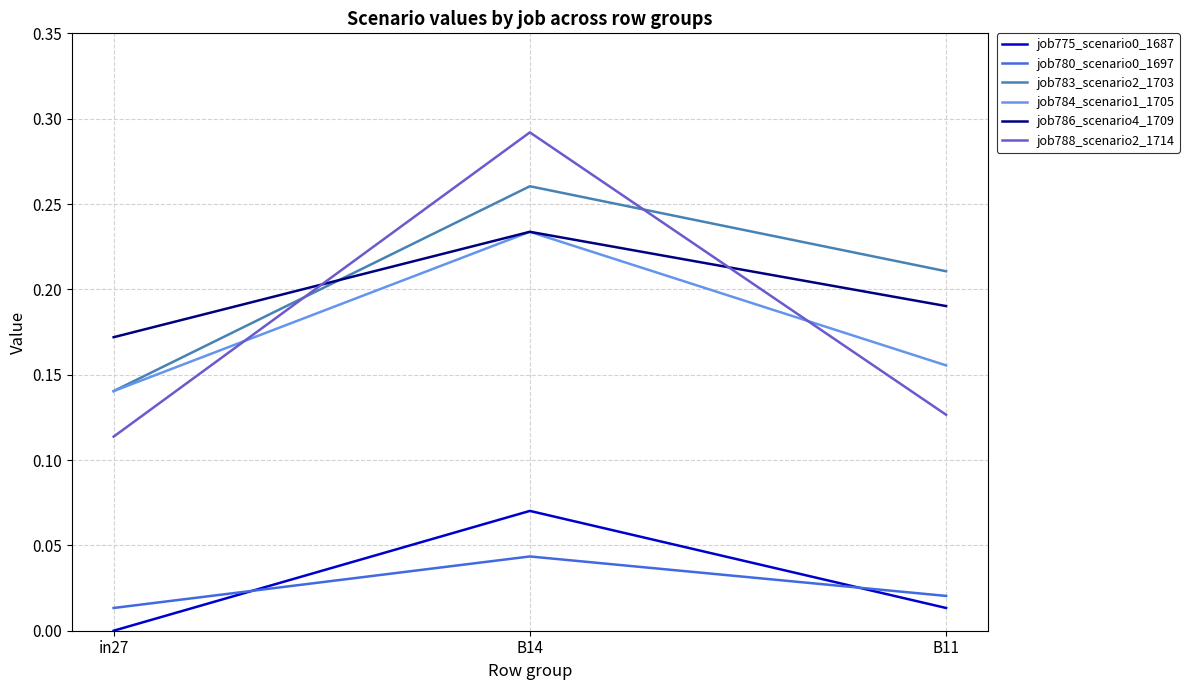

Between in27 and B11, which series saw the biggest shift?

job783_scenario2_1703